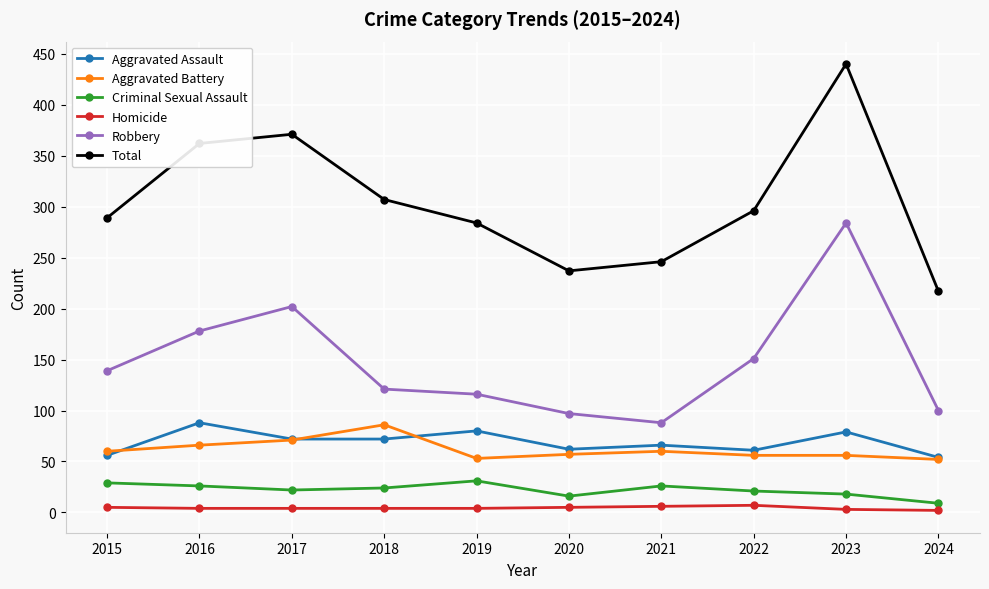

What value does the Total series have at 2024, to the nearest 10?

220